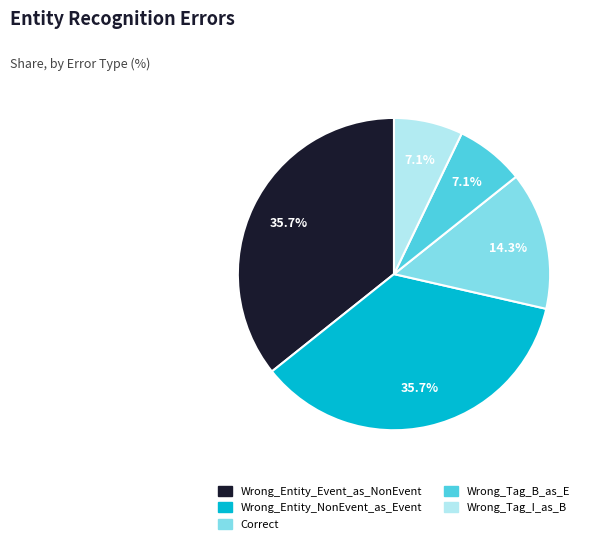

Is the sum of Wrong_Entity_NonEvent_as_Event and Wrong_Tag_B_as_E greater than half?

No